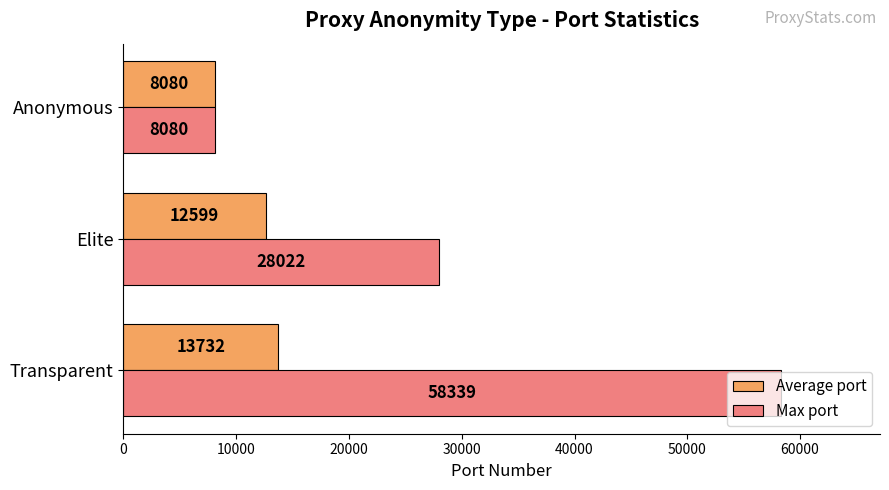

At which label does Average port reach its minimum?

Anonymous